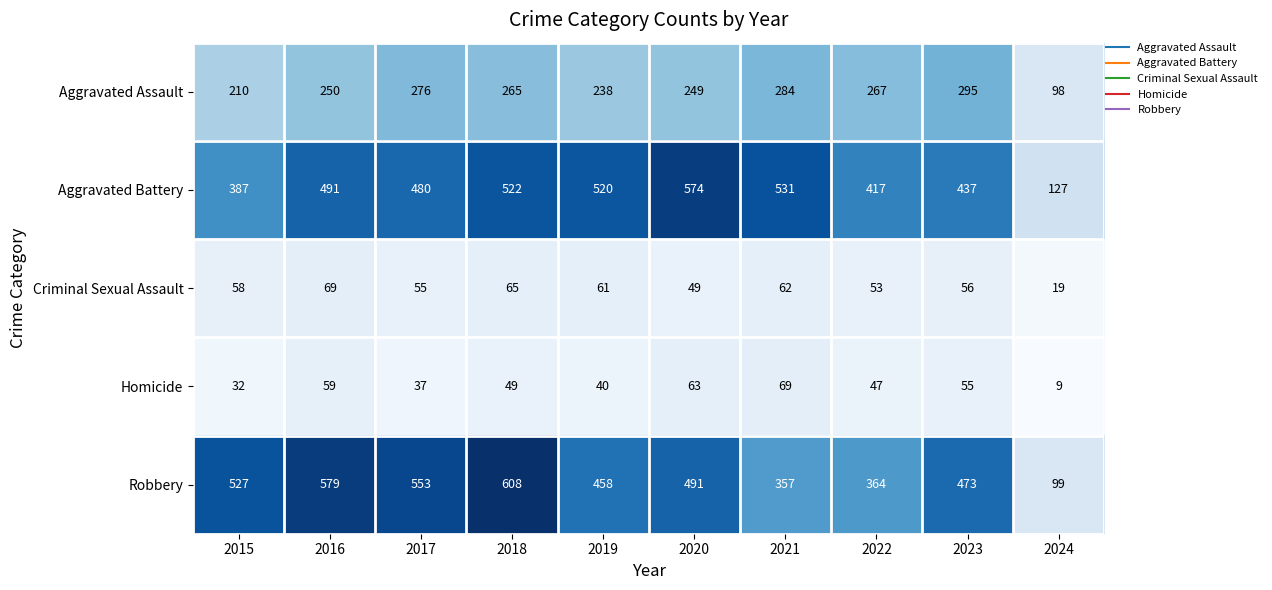

What is the sum of all Criminal Sexual Assault values?

547